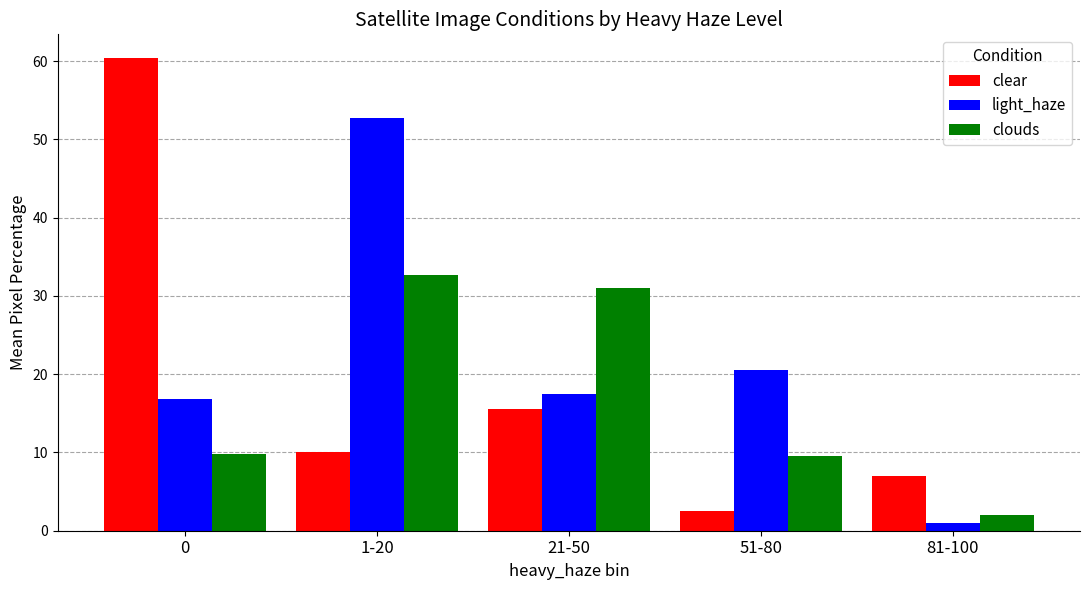

Rank the series by their average value, from highest to lowest.

light_haze, clear, clouds